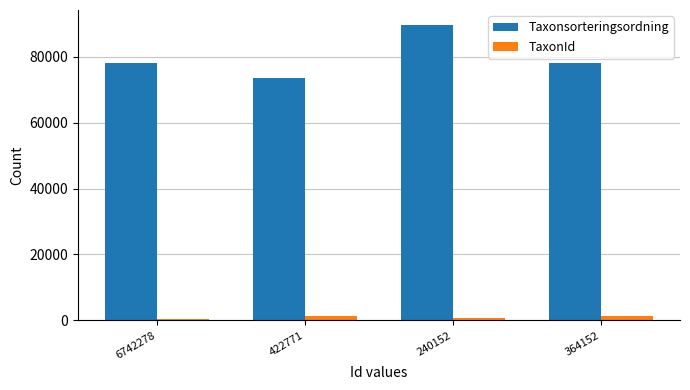

What is the label of the 3rd bar from the left?

240152